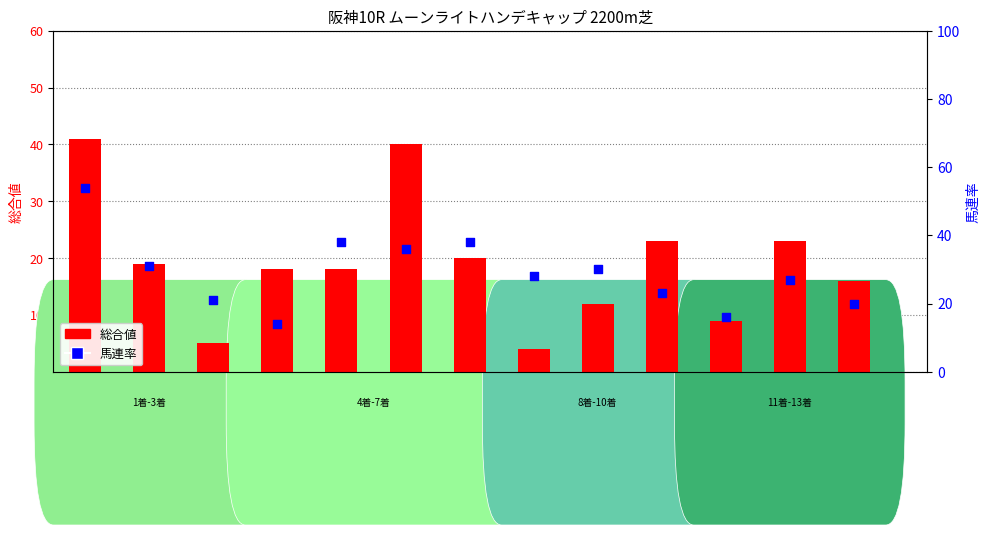

Which series reaches the minimum Y coordinate?

総合値